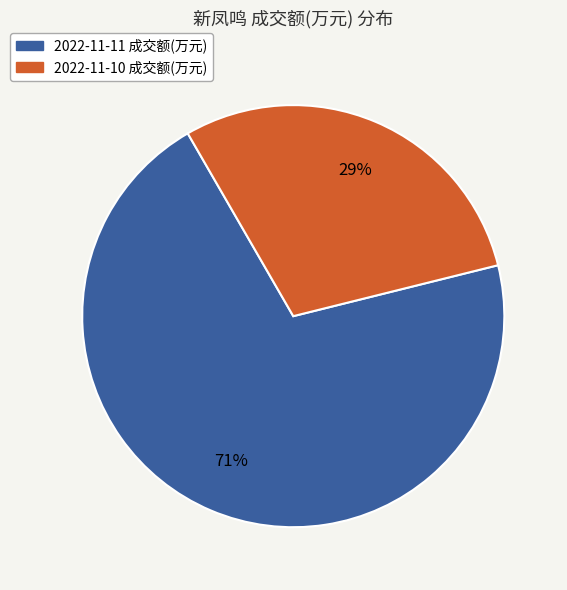

Combined, do 2022-11-11 成交额(万元) and 2022-11-10 成交额(万元) account for over 50%?

Yes